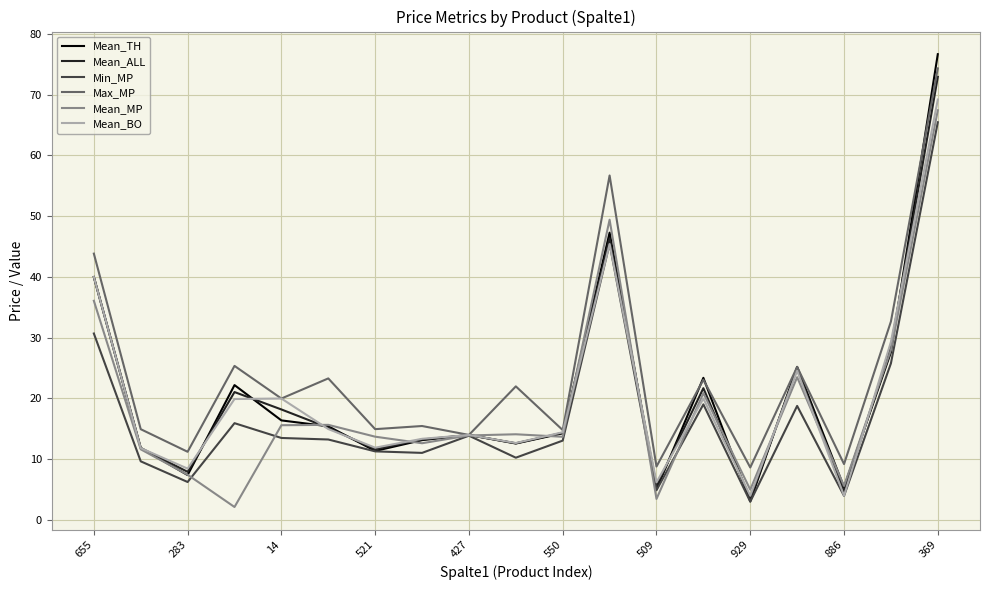

Which series has the largest total across all categories?

Max_MP